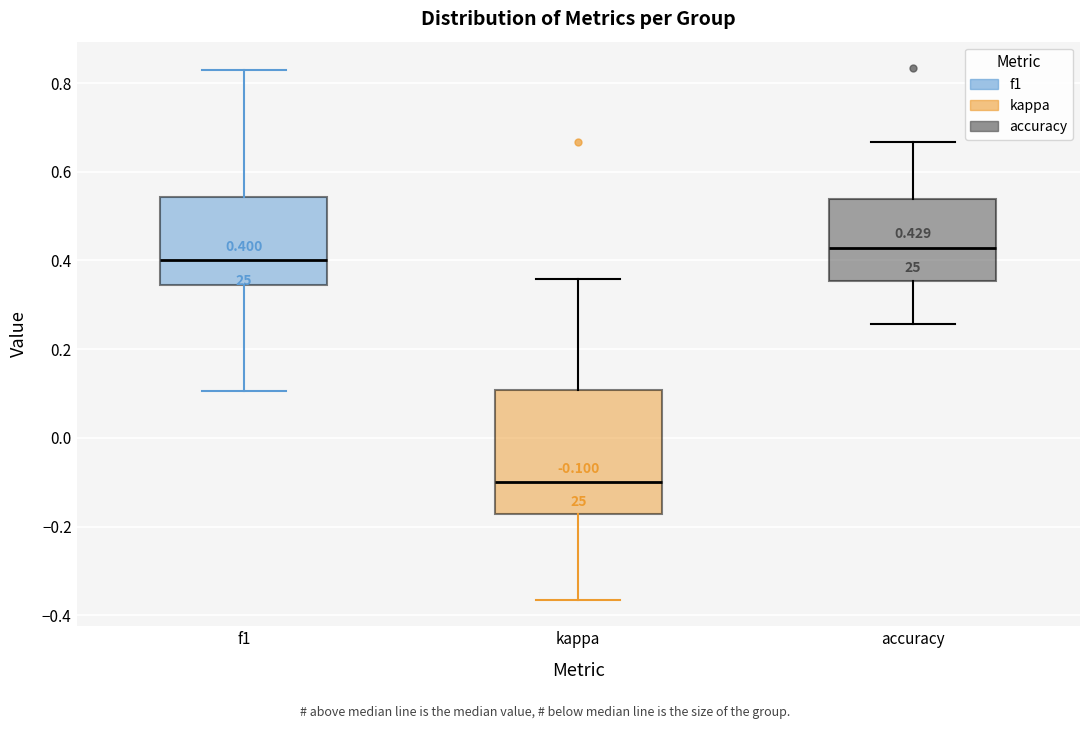

Which box is the tallest, from its lower edge to its upper edge?

kappa